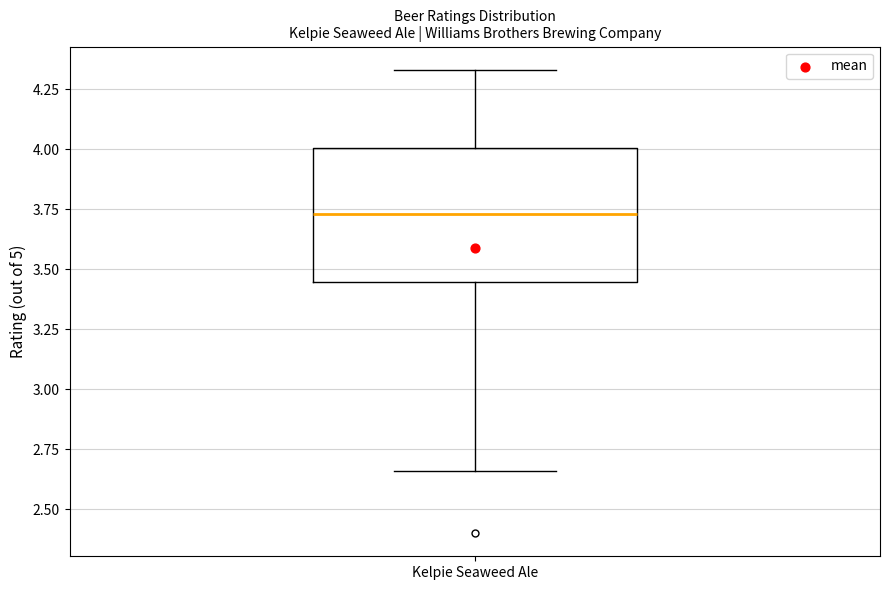

Read this box plot against the y-axis: the position of the median line, the range covered by the box, and the ends of both whiskers. The values are not printed on the chart, so give them approximately, as read against the axis.

median 3.75, box 3.45 to 4.00, whiskers 2.65 to 4.35